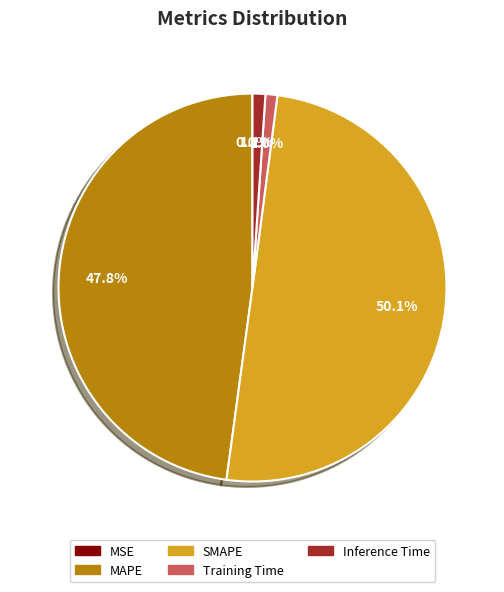

Does MAPE represent more than half of the total?

No